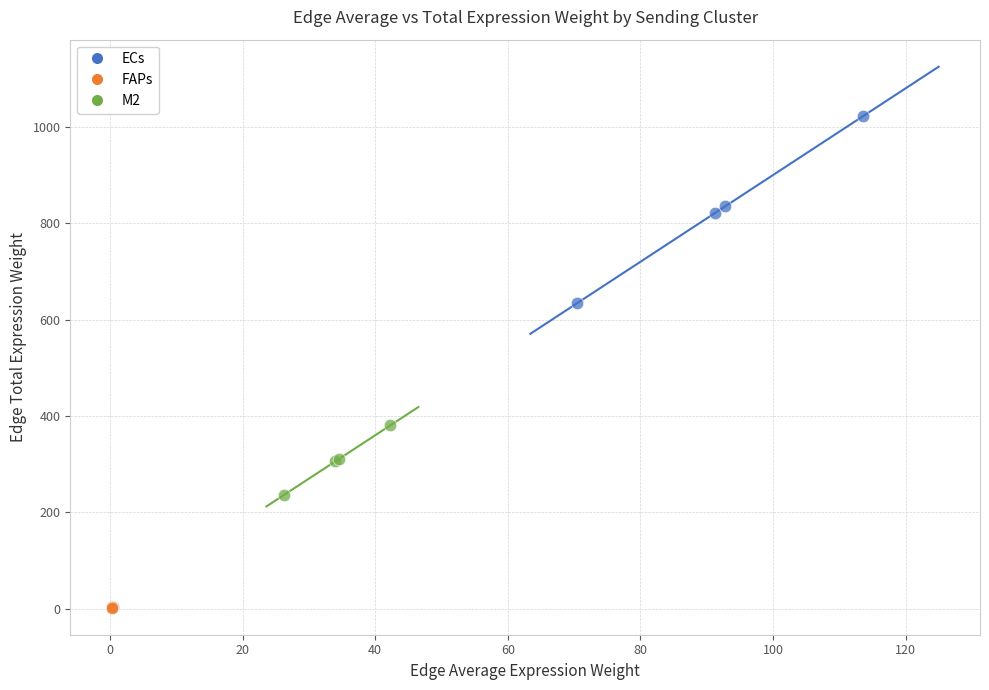

Which series has the widest spread of Y values?

ECs